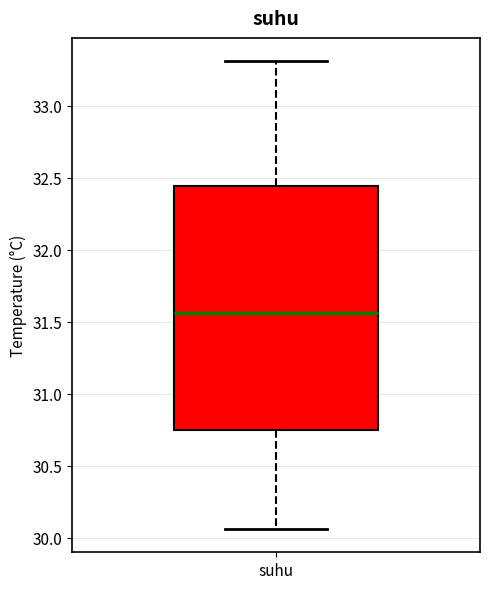

Where does the upper whisker of the box for suhu end on the y-axis? The values are not printed on the chart, so give them approximately, as read against the axis.

33.30